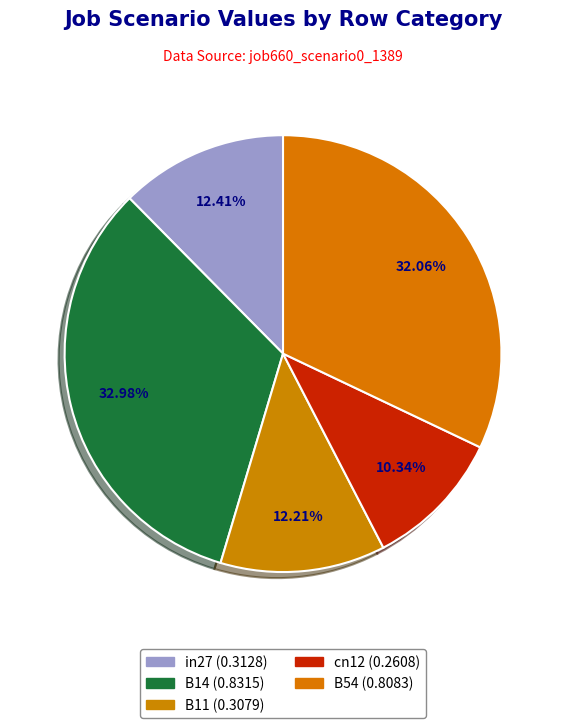

How many segments does this pie chart have?

5